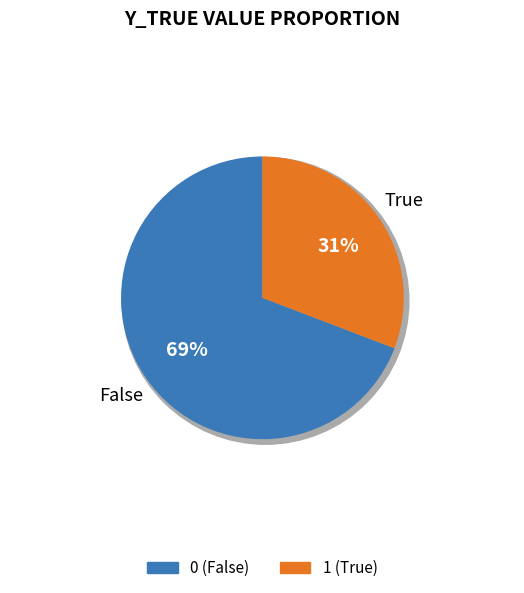

Is it true that 1 is 31% of the pie?

True